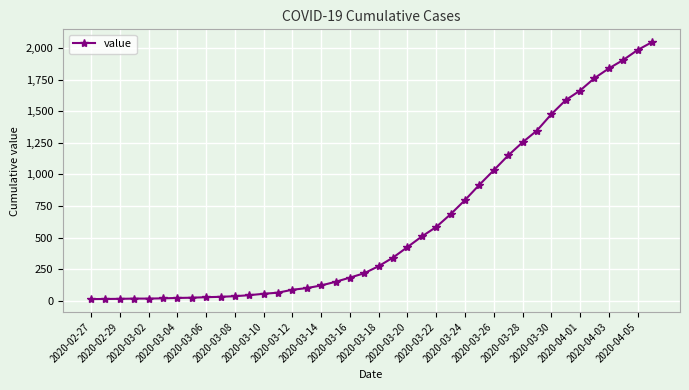

What is the maximum value shown in the chart?

2047